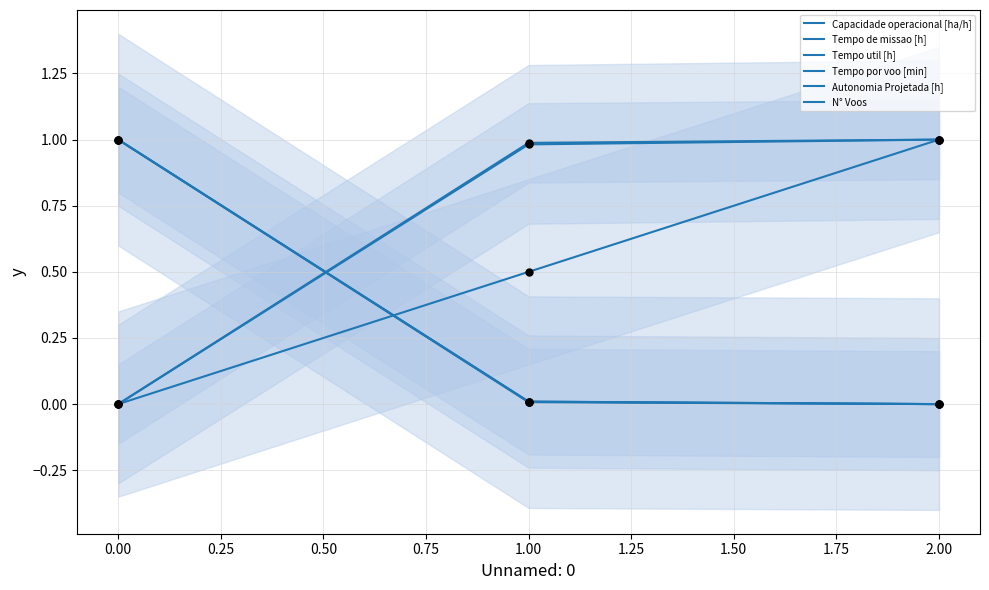

What are all the series names shown in the legend?

Capacidade operacional [ha/h], Tempo de missao [h], Tempo util [h], Tempo por voo [min], Autonomia Projetada [h], N° Voos